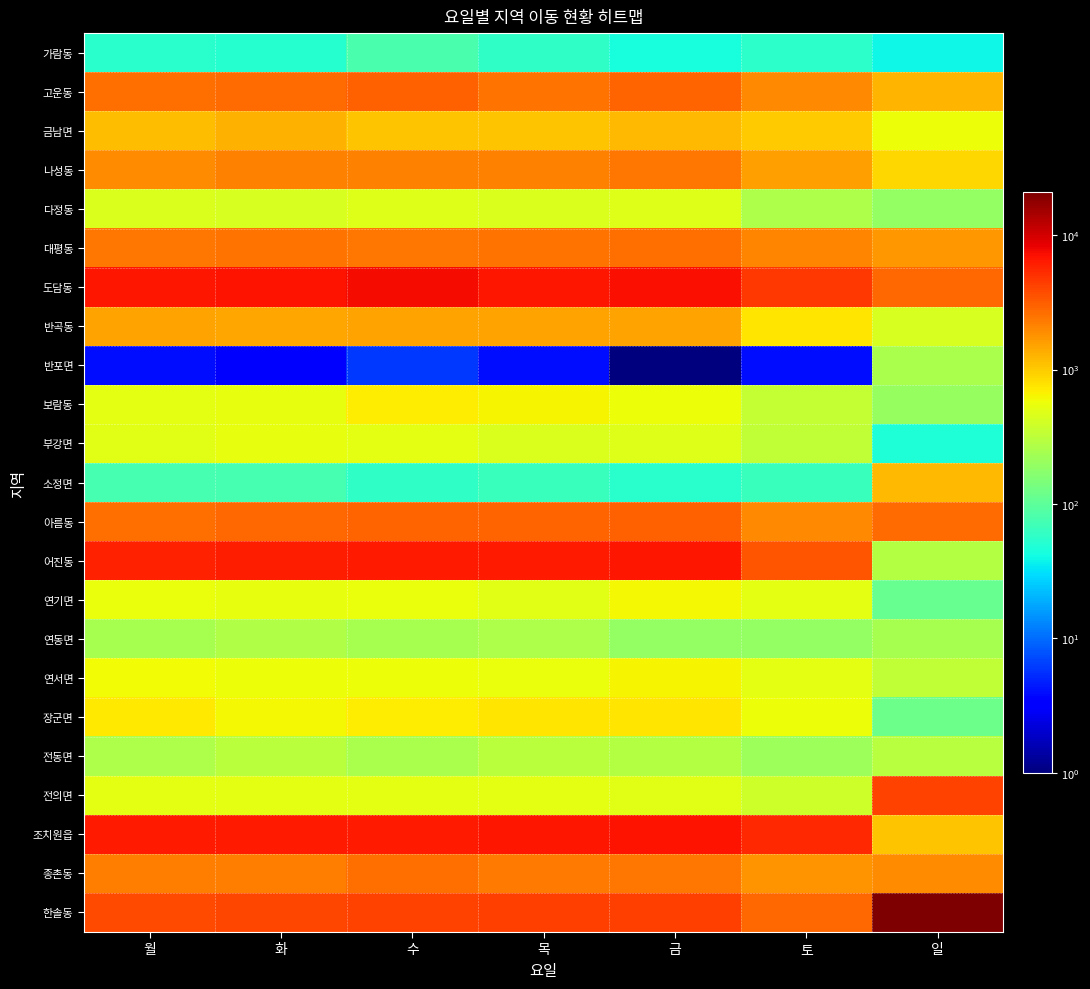

Which has a higher value, 월 or 일?

월